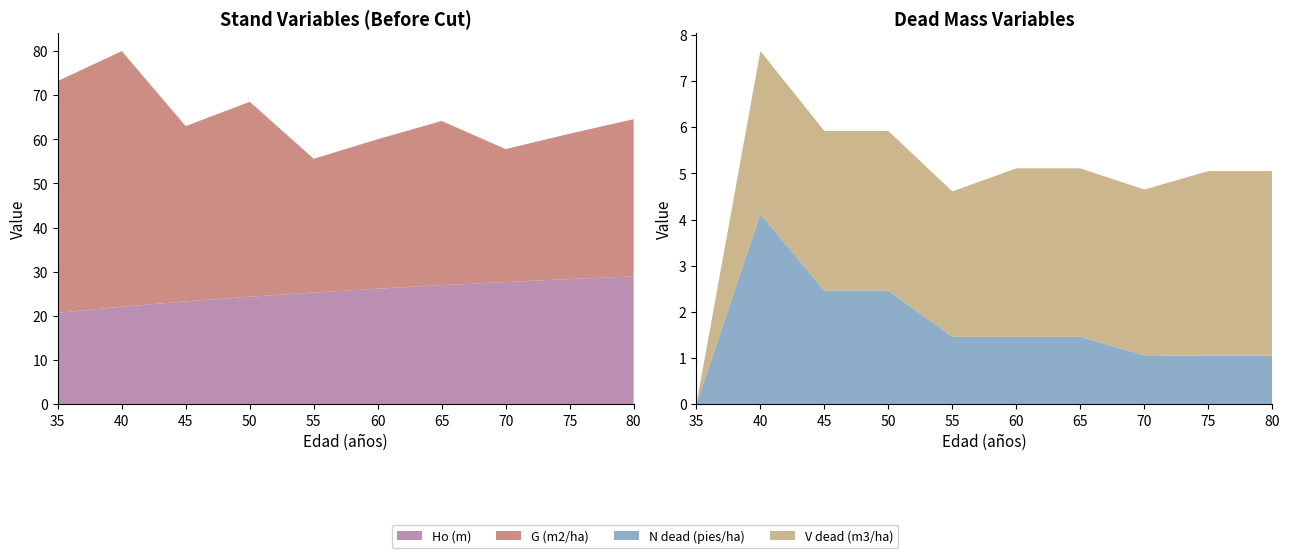

Reading left to right, list all the values displayed in this chart.

Ho (m): 20.7	22.1	23.3	24.4	25.3	26.2	27.0	27.7	28.4	29.0
G (m2/ha): 52.5	57.9	39.7	44.1	30.3	33.8	37.2	30.1	32.9	35.6
N dead (pies/ha): 0.0	4.1	2.5	2.5	1.5	1.5	1.5	1.1	1.1	1.1
V dead (m3/ha): 0.0	3.5	3.5	3.5	3.1	3.6	3.6	3.6	4.0	4.0